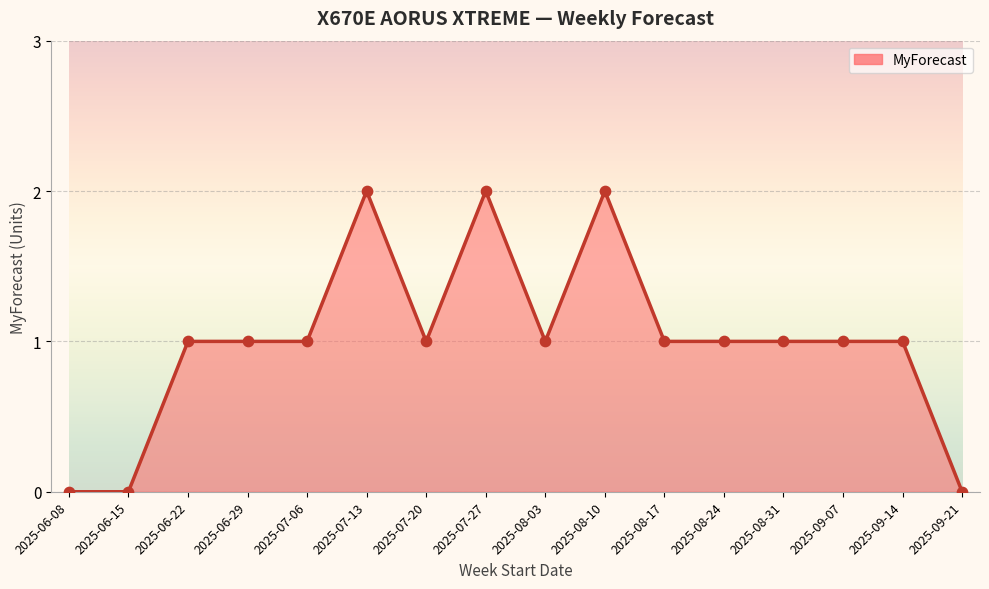

Approximately how many times larger is the value at 2025-06-22 compared to 2025-09-07?

1.0